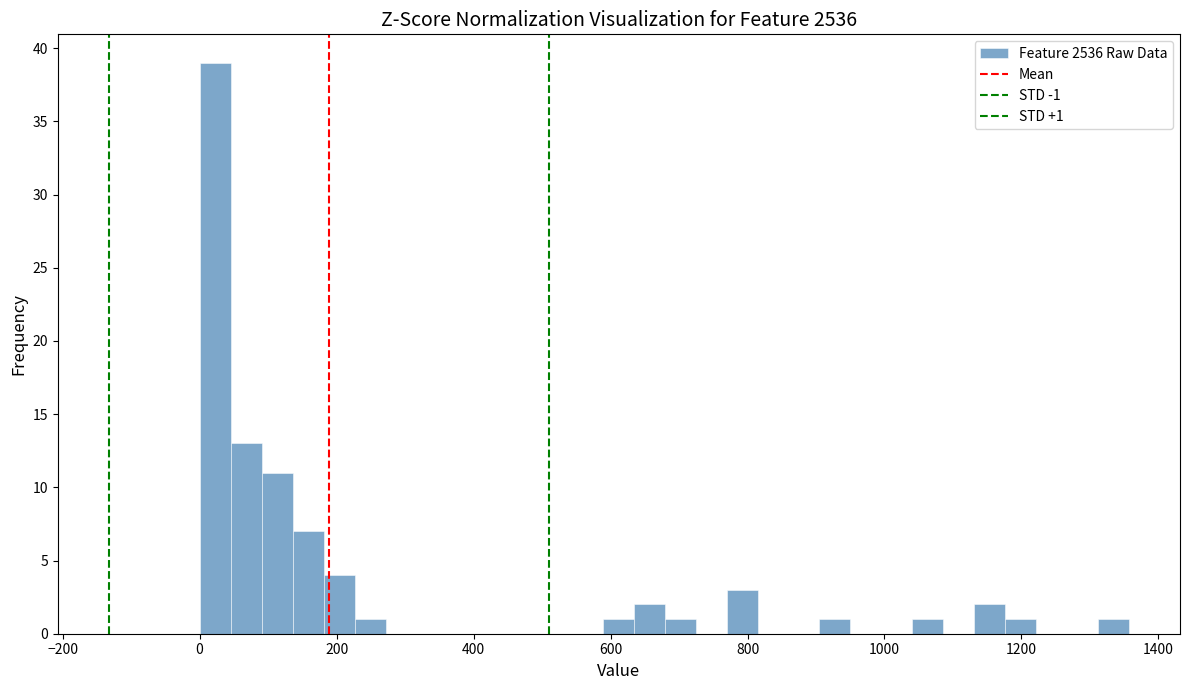

Read against the x-axis, roughly where is the centre of the tallest bar?

20